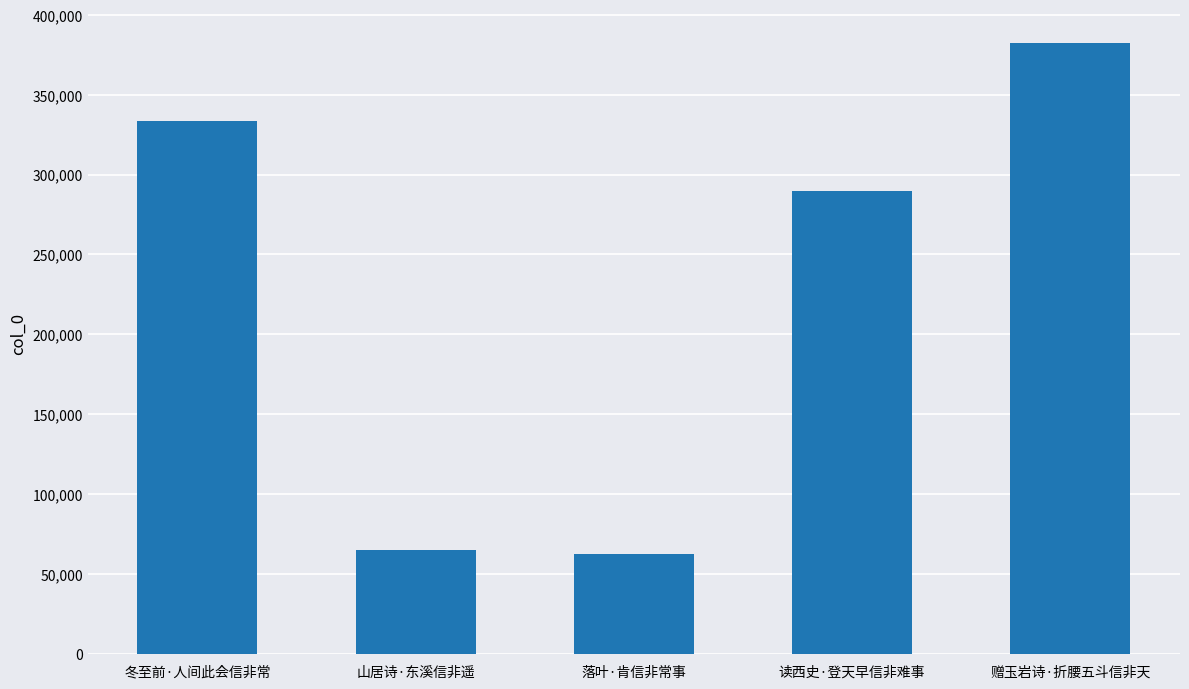

What is the ratio of the value at 读西史·登天早信非难事 to the value at 冬至前·人间此会信非常?

0.9